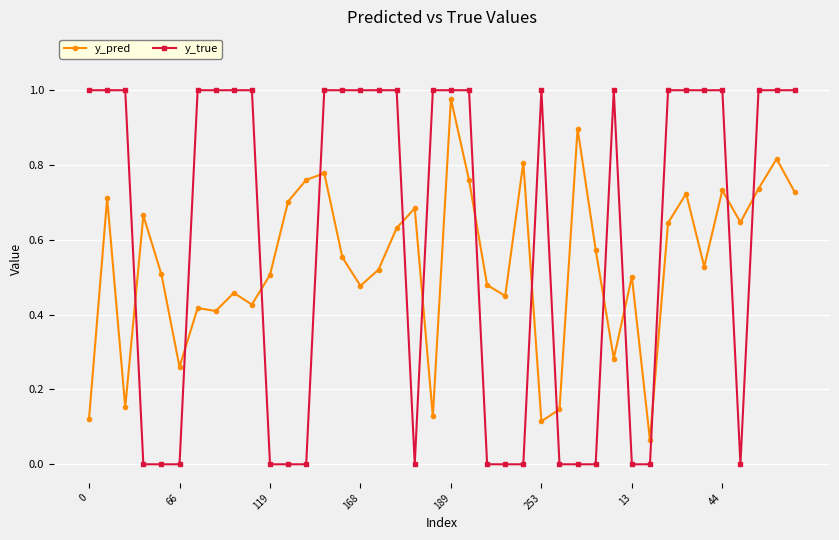

What is the sum of all y_pred values?

21.5